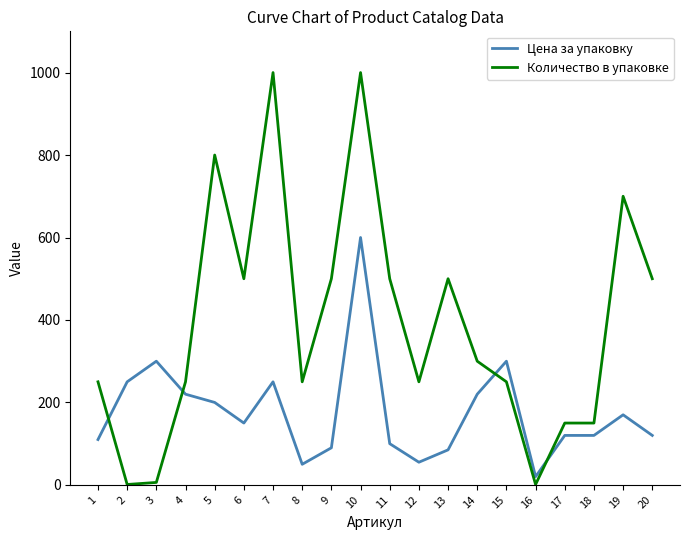

Which series has the largest range (max minus min)?

Количество в упаковке